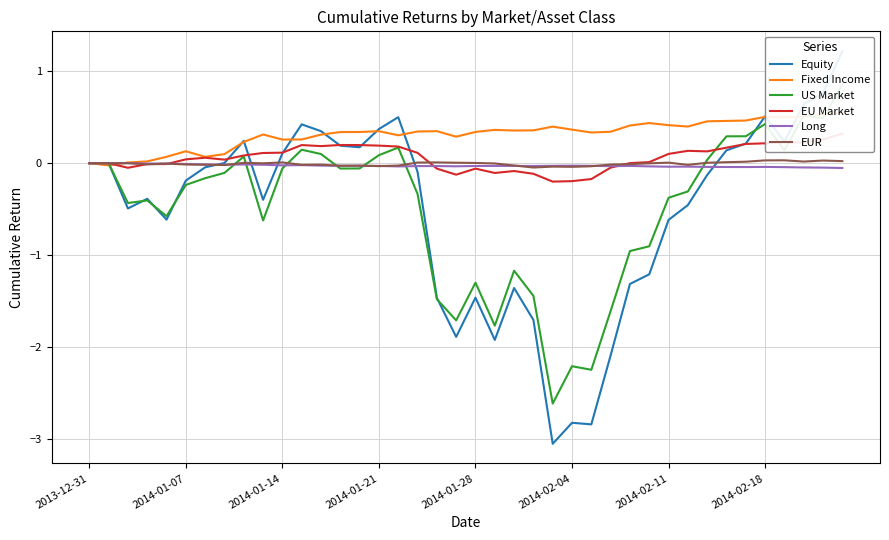

The Long series shows -0.0 at 2014-01-14. True or false?

True